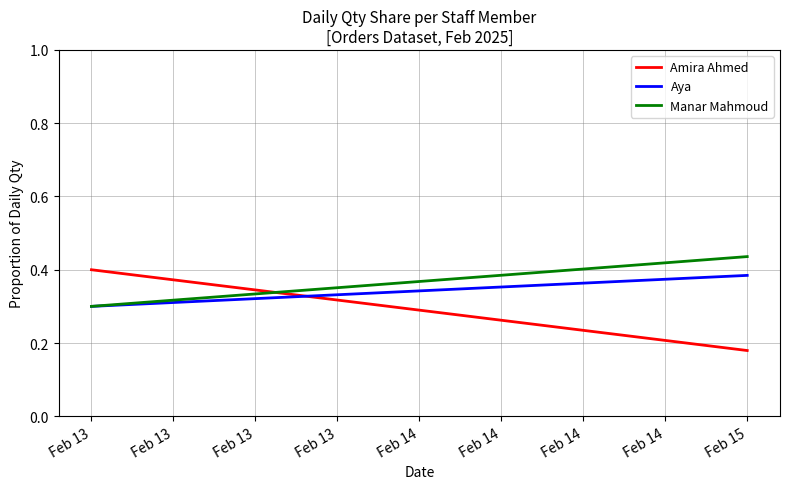

What is the greatest value displayed?

0.4